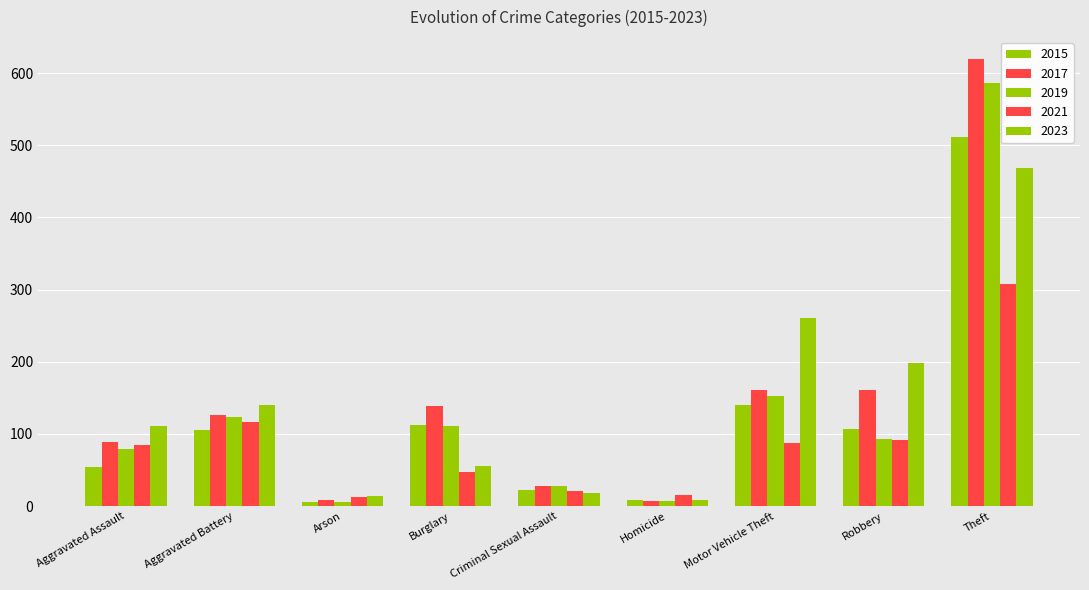

At which label does 2023 reach its peak?

Theft